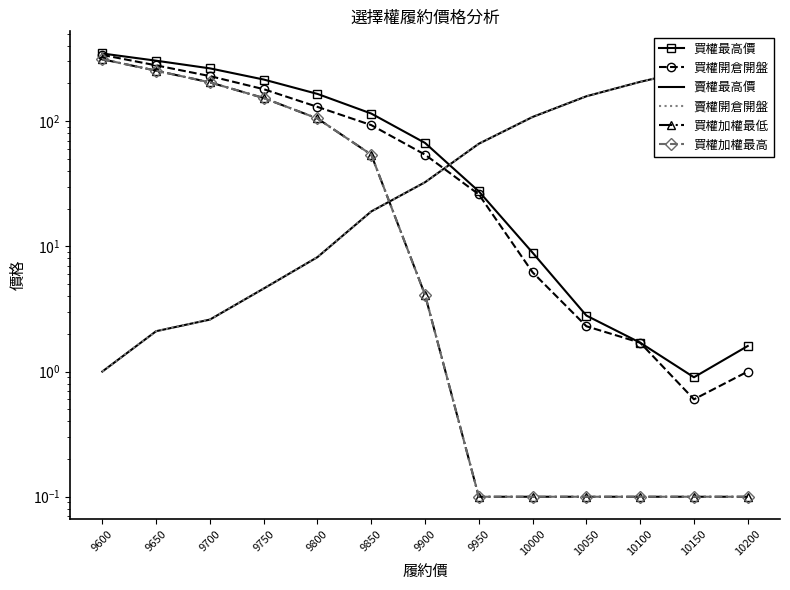

What is the minimum value for 買權最高價?

0.9